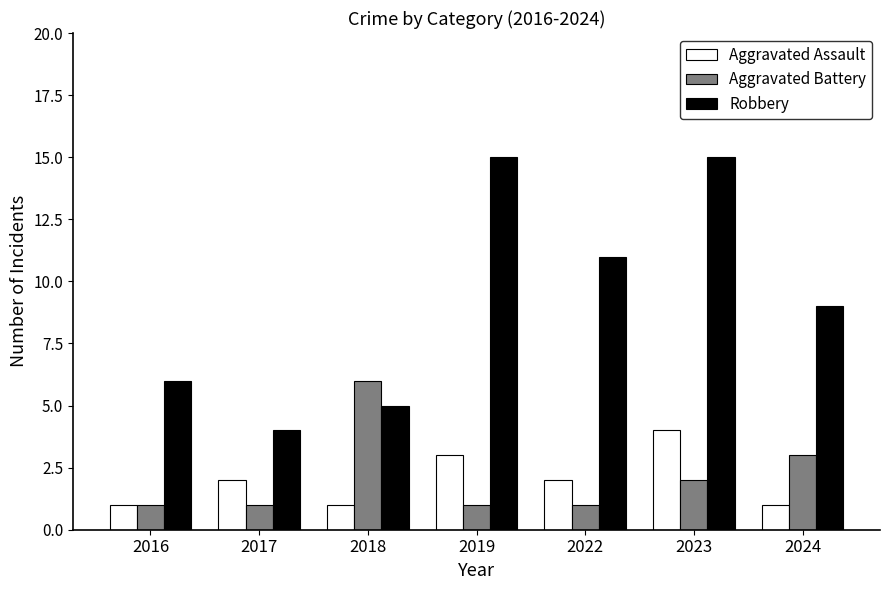

What is the spread (max minus min) of values at 2017?

3